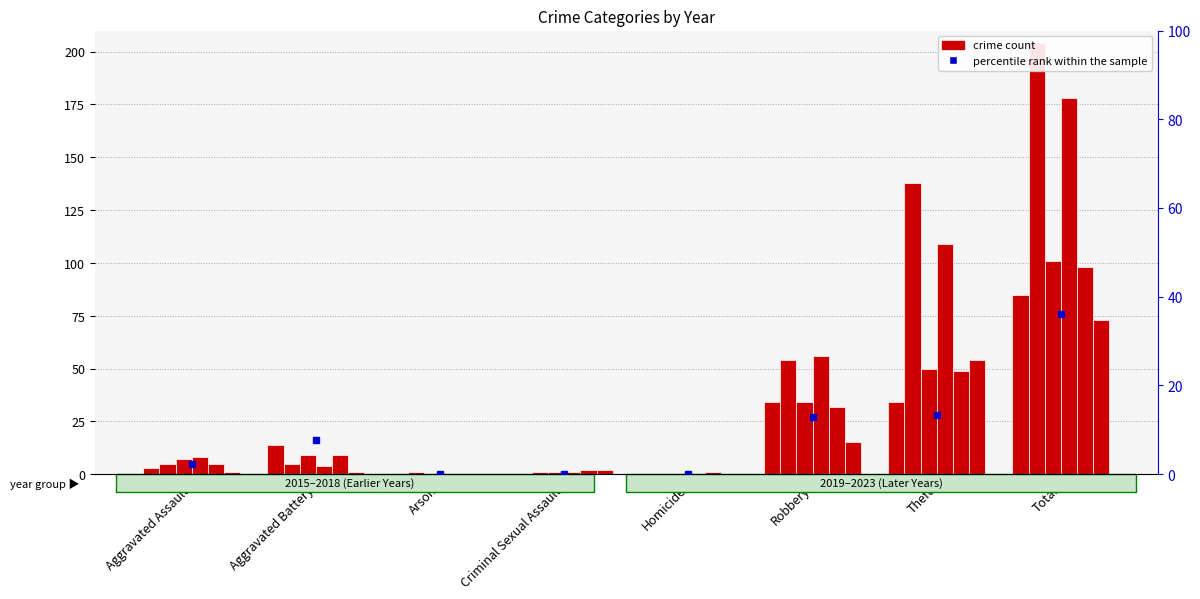

Which category has the lowest value across all series?

Arson